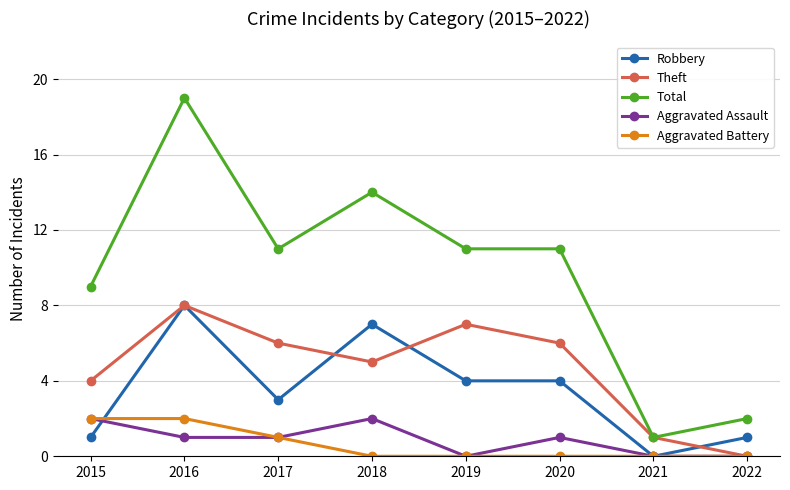

Between 2019 and 2021, which series saw the biggest shift?

Total